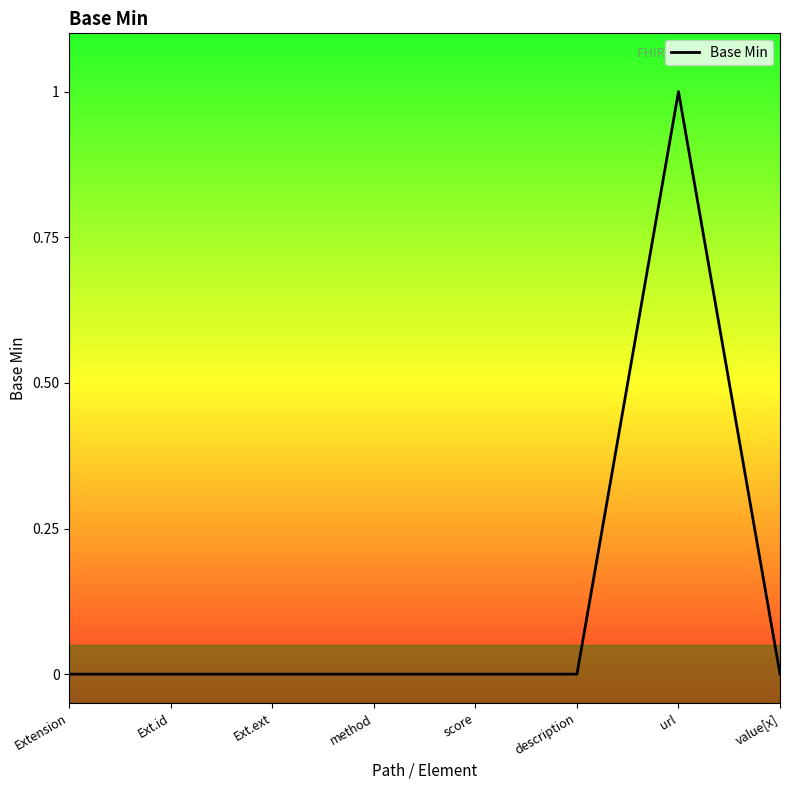

How many series are shown in this chart?

1